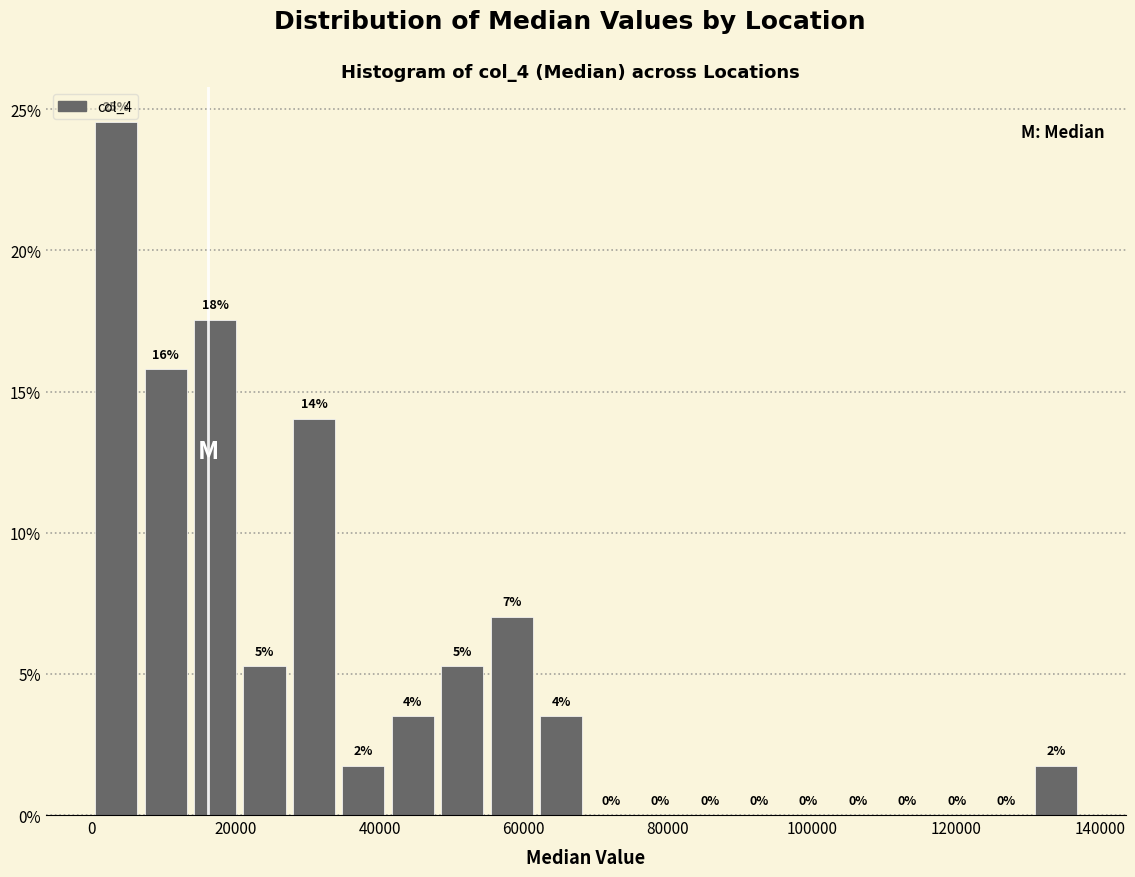

Around what value on the x-axis is the tallest bar? Give the approximate position of its centre, as read against the axis.

4000